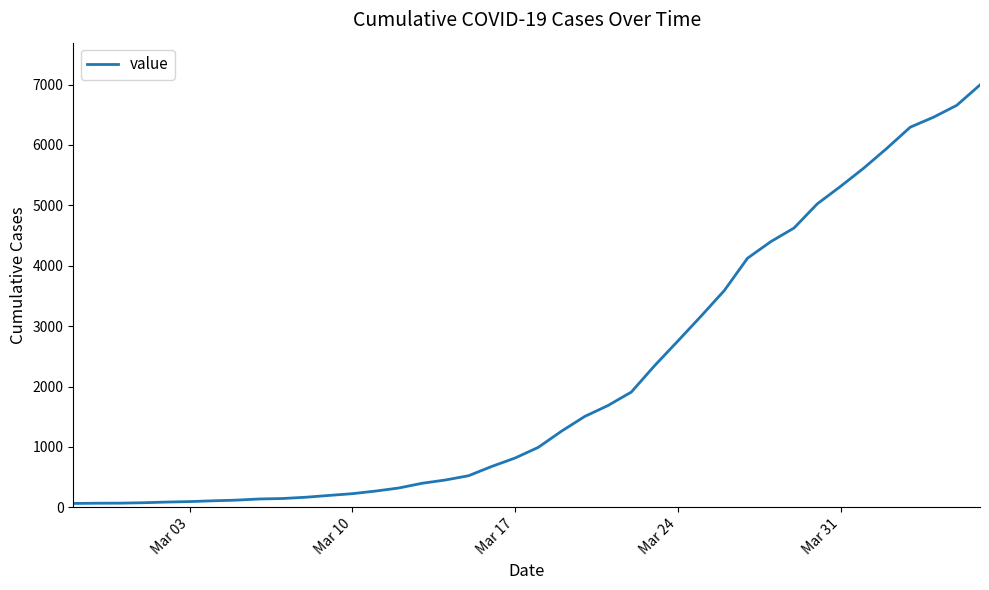

What is the sum of all values?

85677